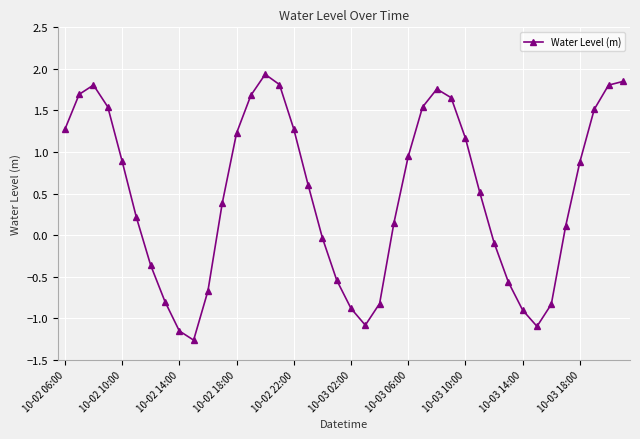

What is the minimum value shown in the chart?

-1.3